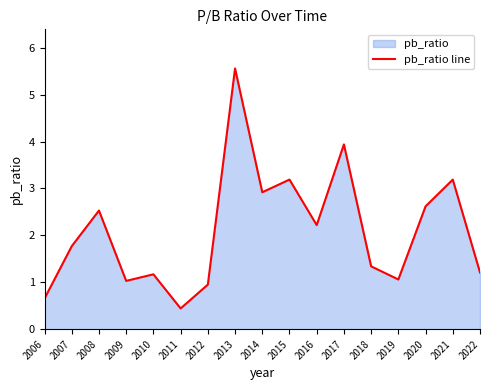

At which category does the data reach its first local valley?

2009